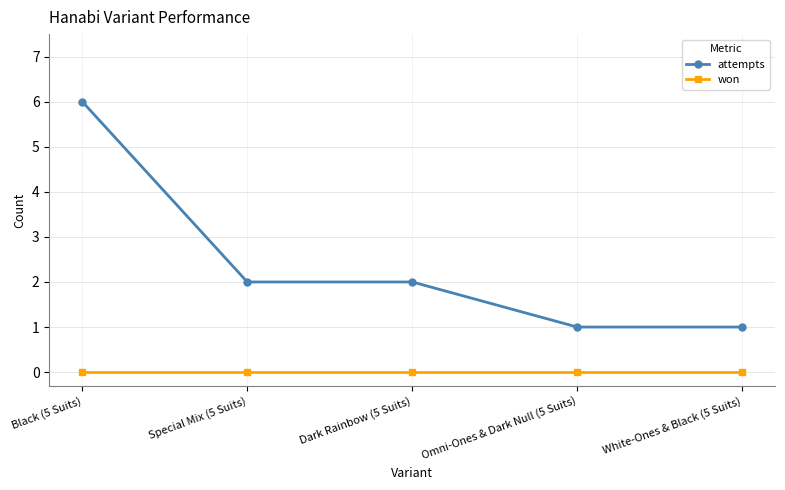

At which category does the chart reach its peak across all series?

Black (5 Suits)